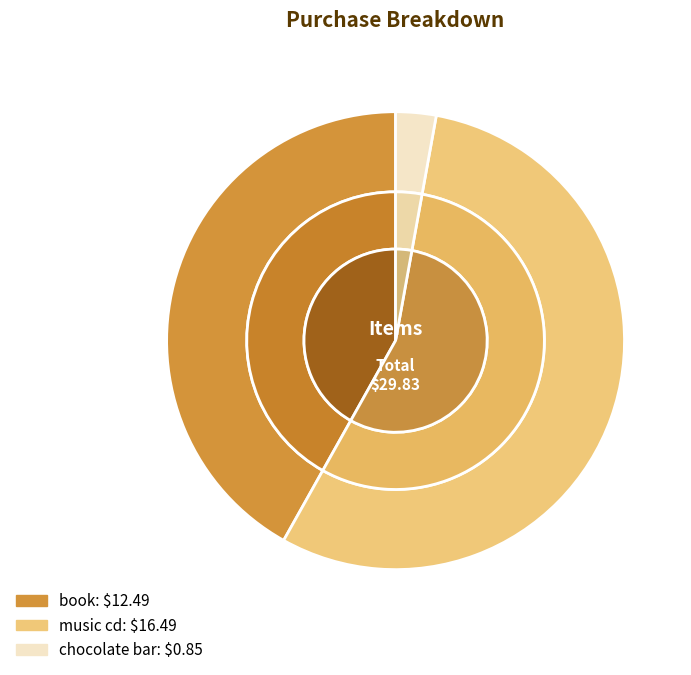

Count the number of slices in the pie.

3